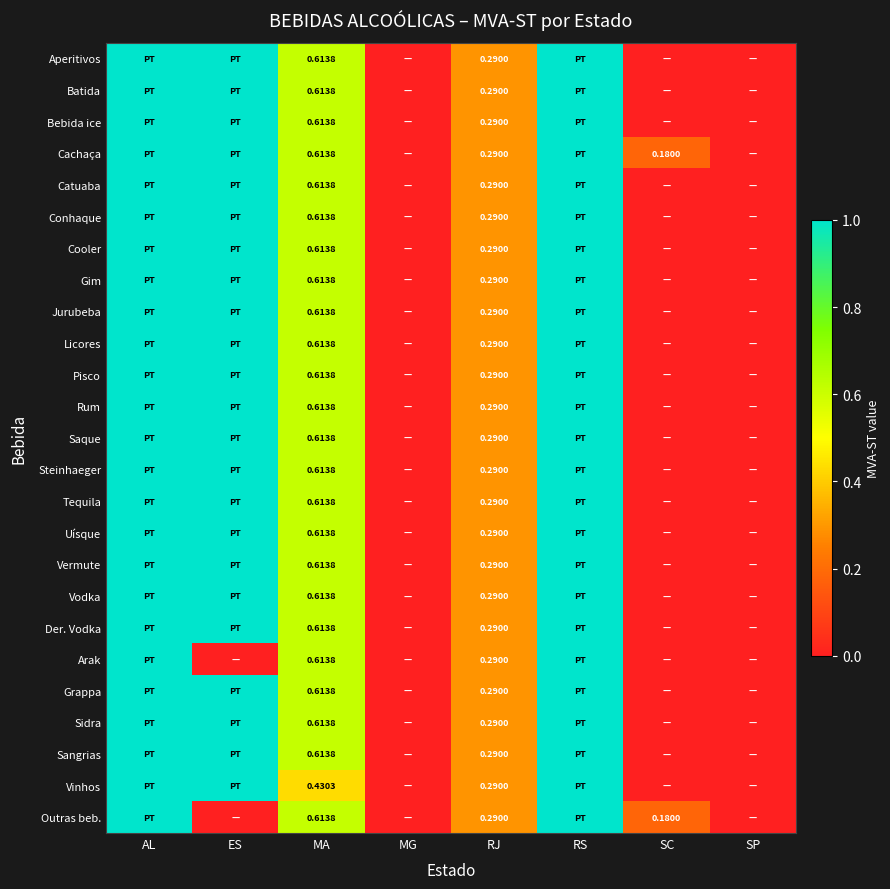

How many values in the Bebida ice series exceed 0?

5